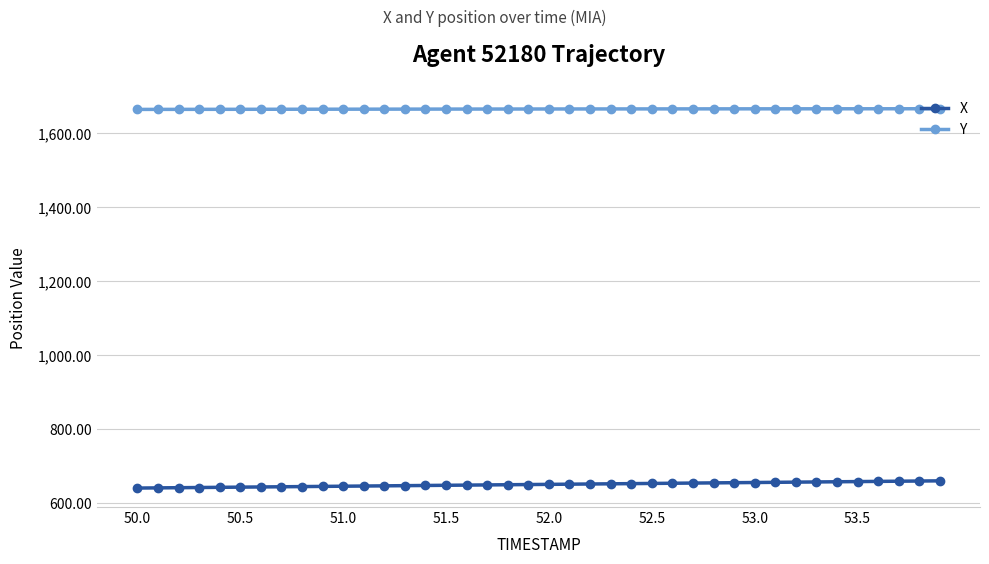

List the series in order of their overall mean, highest first.

Y, X